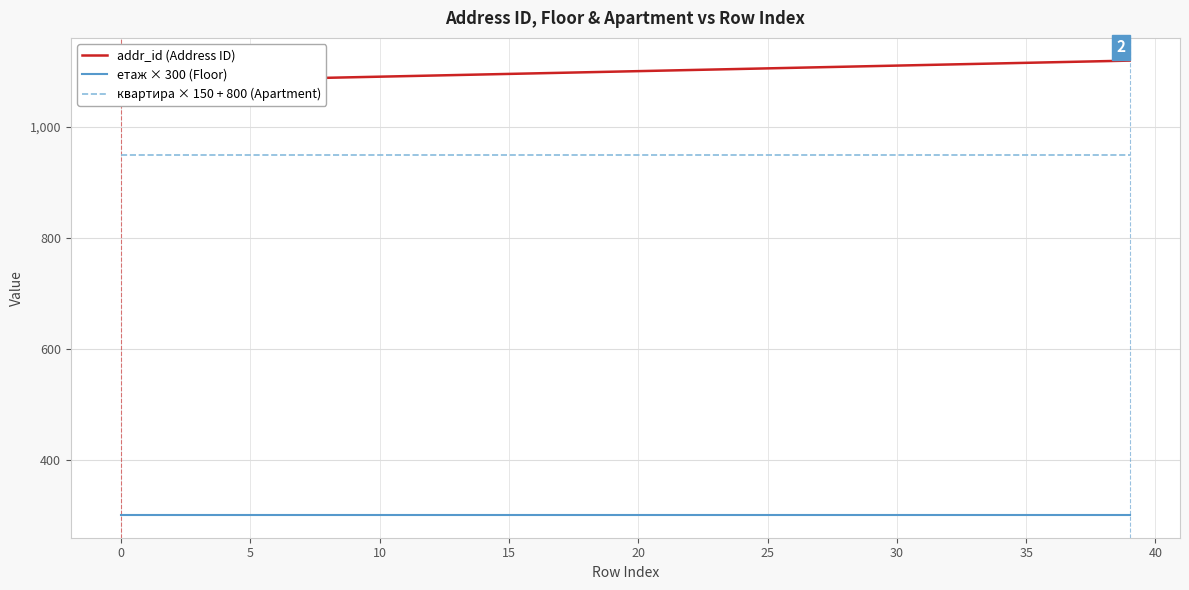

What is the maximum value for етаж × 300 (Floor)?

300